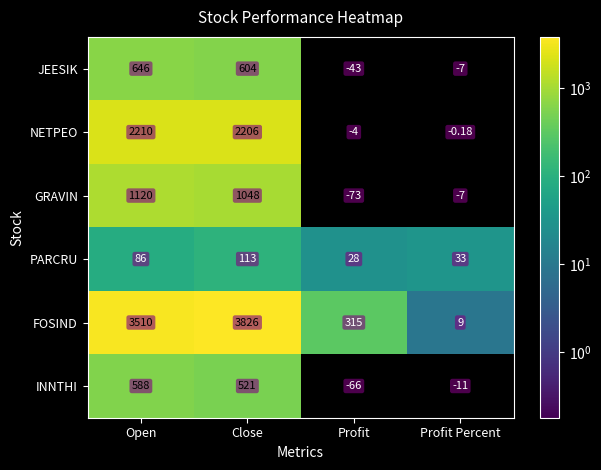

Where is JEESIK nearest to the value 301?

Close